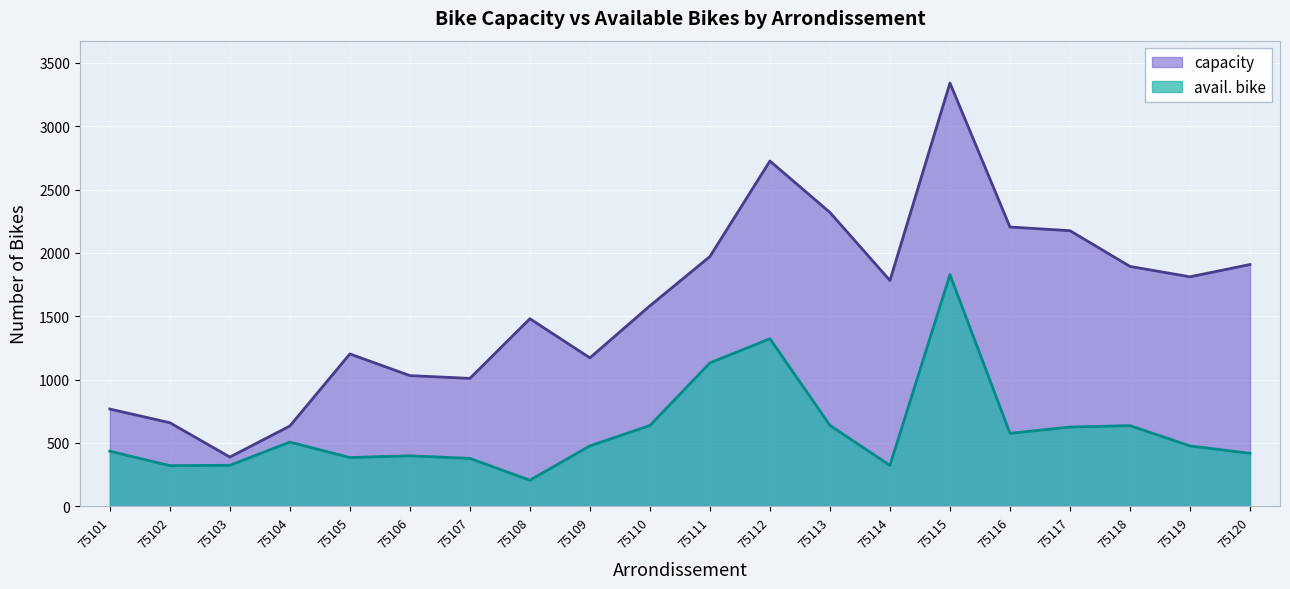

Which series has the largest range (max minus min)?

capacity